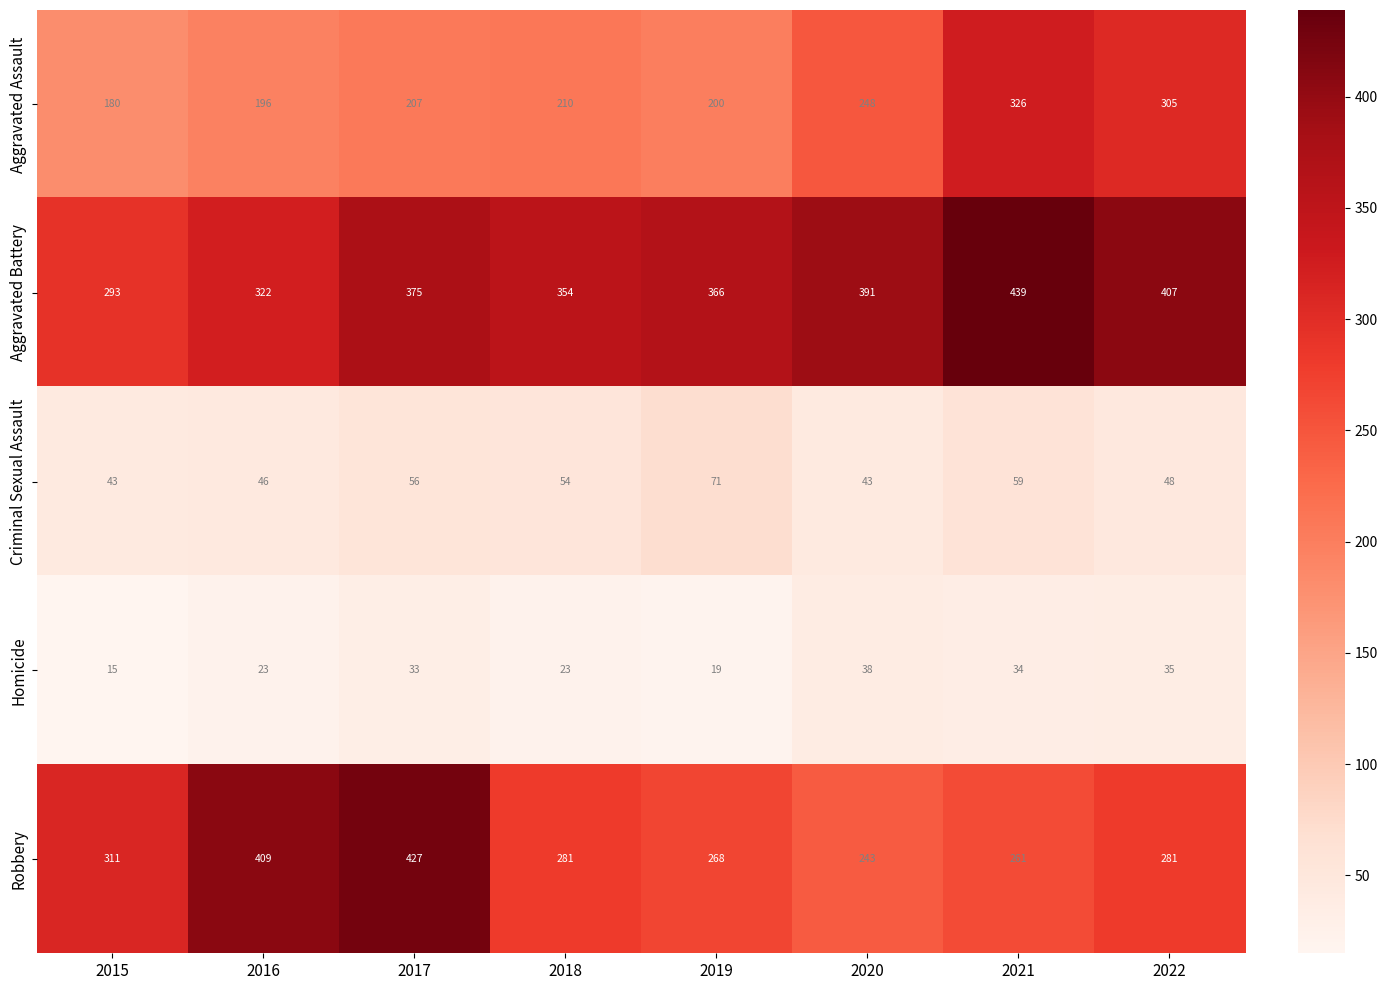

How many series are shown in this chart?

5